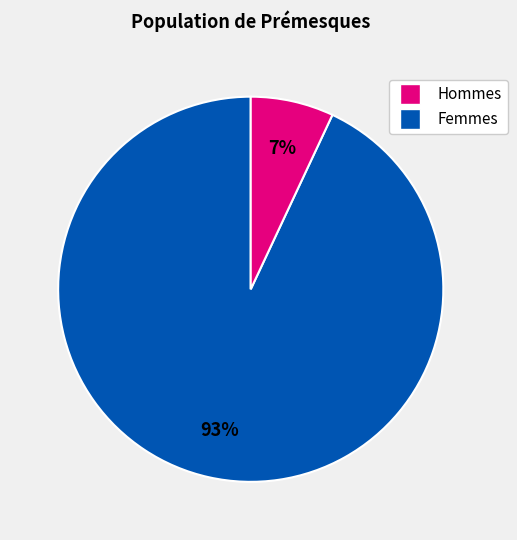

Is there a majority slice in this chart?

Yes